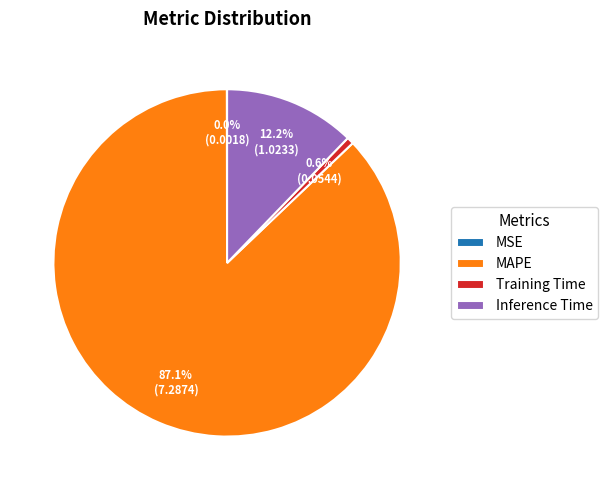

What is the largest slice in the pie chart?

MAPE